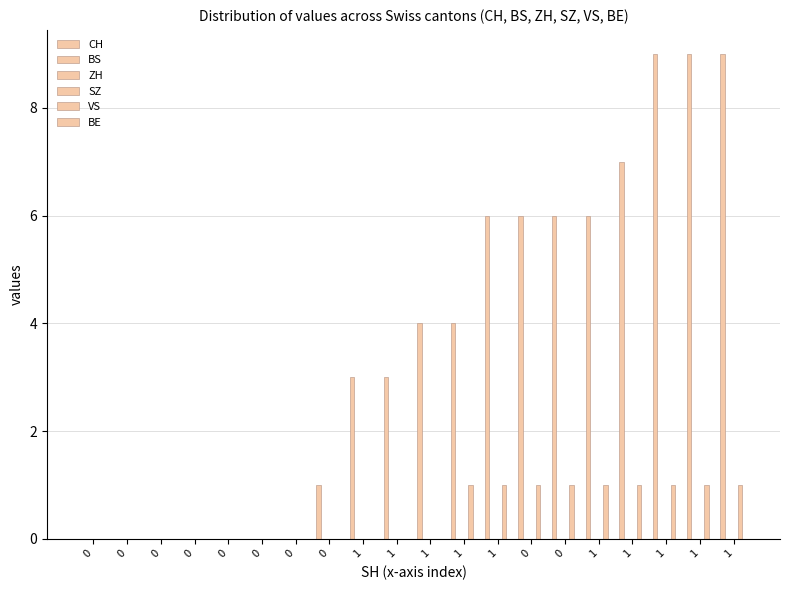

Reading left to right, list all the values displayed in this chart.

CH: 0=0	0=0	0=0	0=0	0=0	0=0	0=0	0=1	1=3	1=3	1=4	1=4	1=6	0=6	0=6	1=6	1=7	1=9	1=9	1=9
BS: 0=0	0=0	0=0	0=0	0=0	0=0	0=0	0=0	1=0	1=0	1=0	1=0	1=0	0=0	0=0	1=0	1=0	1=0	1=0	1=0
ZH: 0=0	0=0	0=0	0=0	0=0	0=0	0=0	0=0	1=0	1=0	1=0	1=0	1=0	0=0	0=0	1=0	1=0	1=0	1=0	1=0
SZ: 0=0	0=0	0=0	0=0	0=0	0=0	0=0	0=0	1=0	1=0	1=0	1=0	1=0	0=0	0=0	1=0	1=0	1=0	1=0	1=0
VS: 0=0	0=0	0=0	0=0	0=0	0=0	0=0	0=0	1=0	1=0	1=0	1=1	1=1	0=1	0=1	1=1	1=1	1=1	1=1	1=1
BE: 0=0	0=0	0=0	0=0	0=0	0=0	0=0	0=0	1=0	1=0	1=0	1=0	1=0	0=0	0=0	1=0	1=0	1=0	1=0	1=0